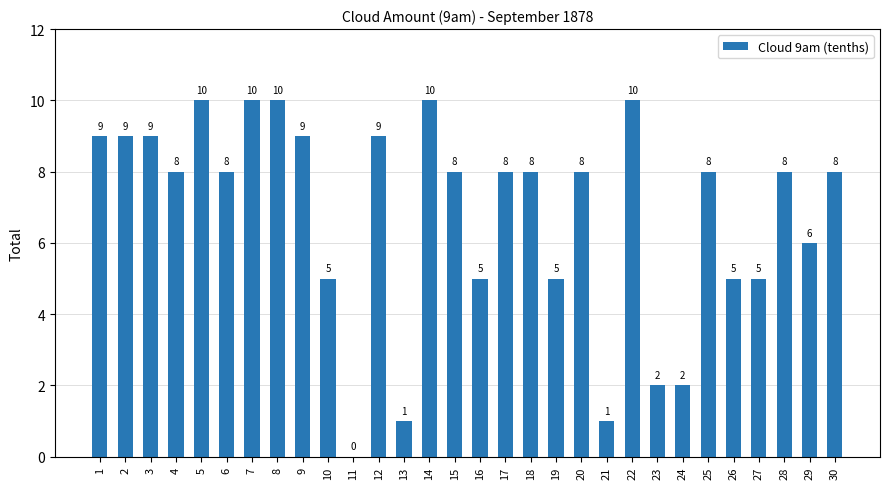

What is the maximum value shown in the chart?

10